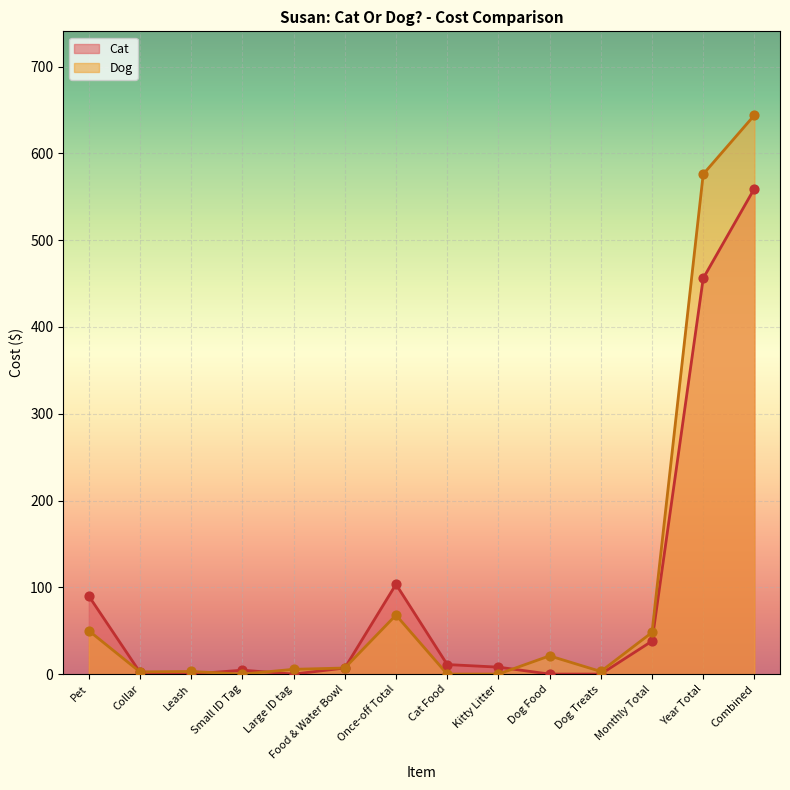

What is the total value across all series at Large ID tag?

5.5